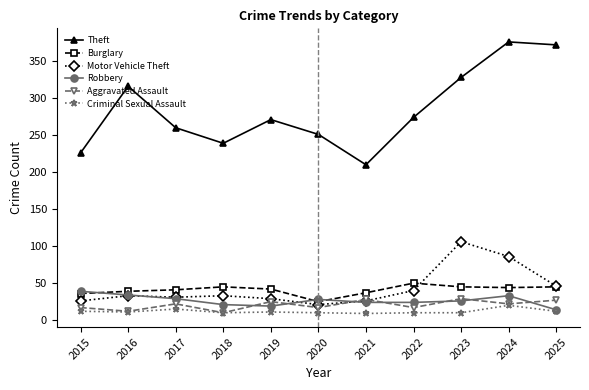

What is the spread (max minus min) of values at 2023?

318